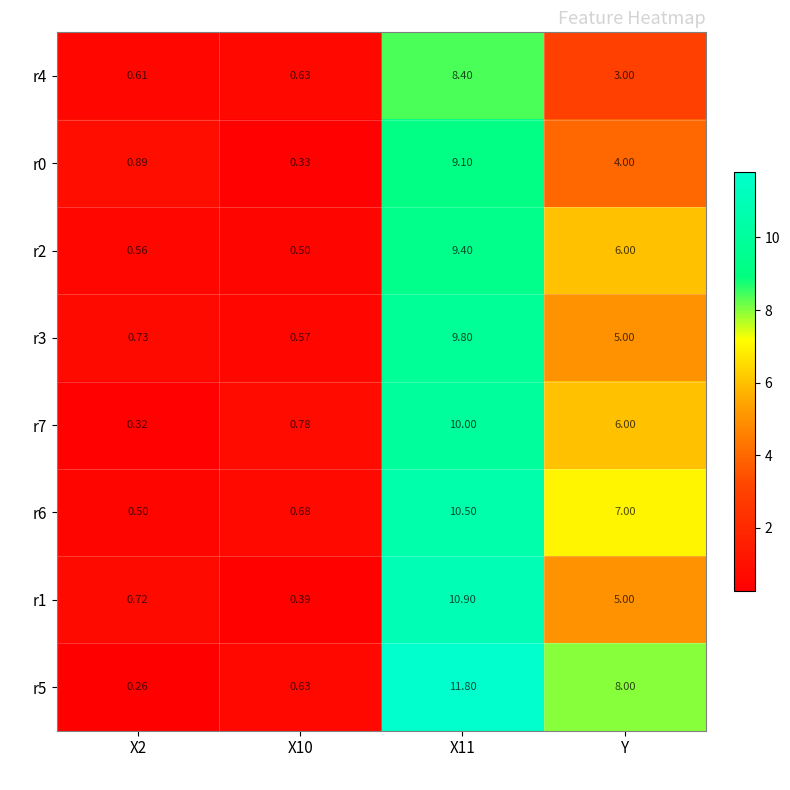

Is the value of r0 at X11 greater than the value of r6 at X10?

Yes